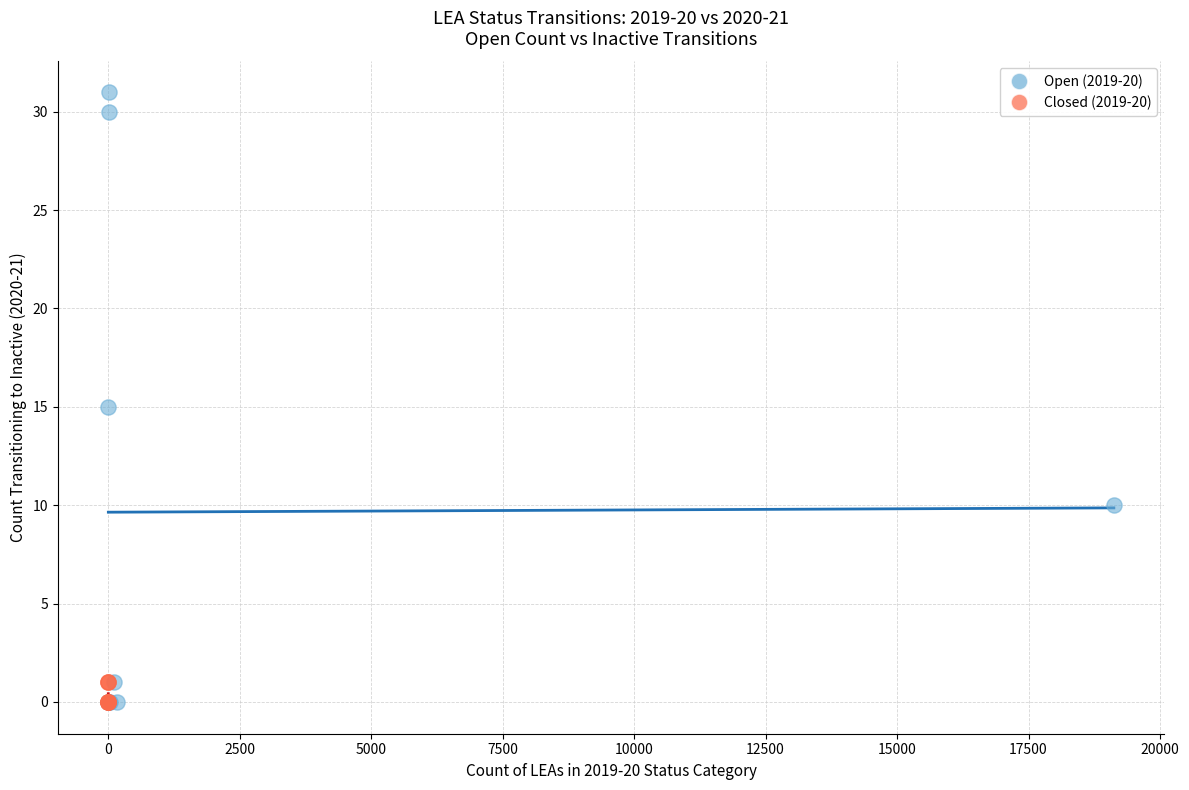

Which series has the largest Y range (max minus min)?

Open (2019-20)